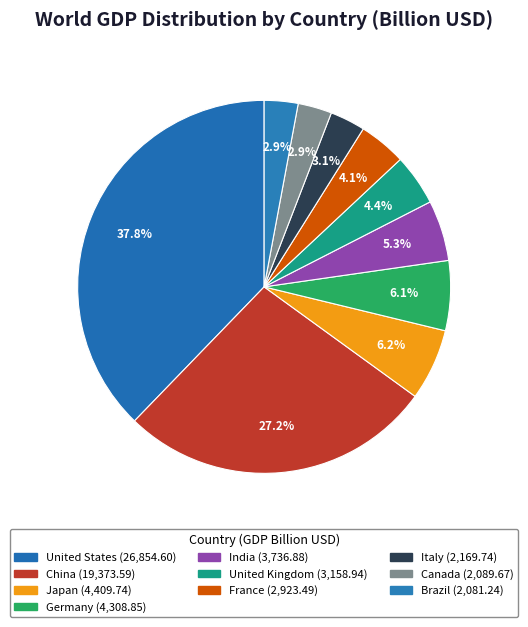

To the nearest percent, what portion does Canada represent?

3%